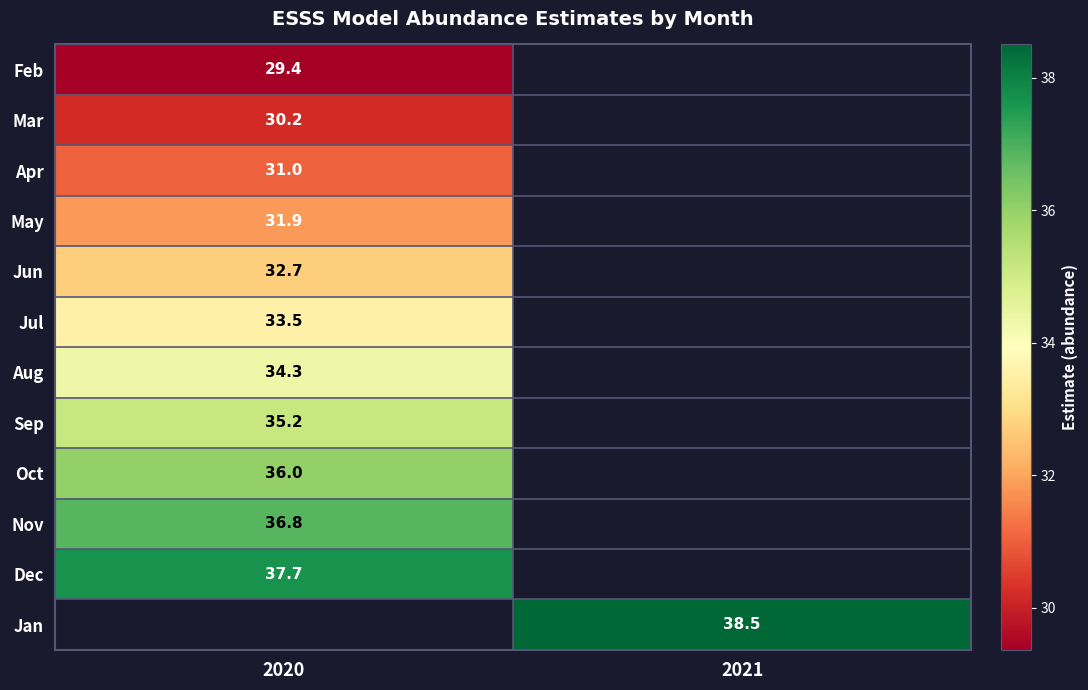

Between 2021 and 2020, which is larger?

2020